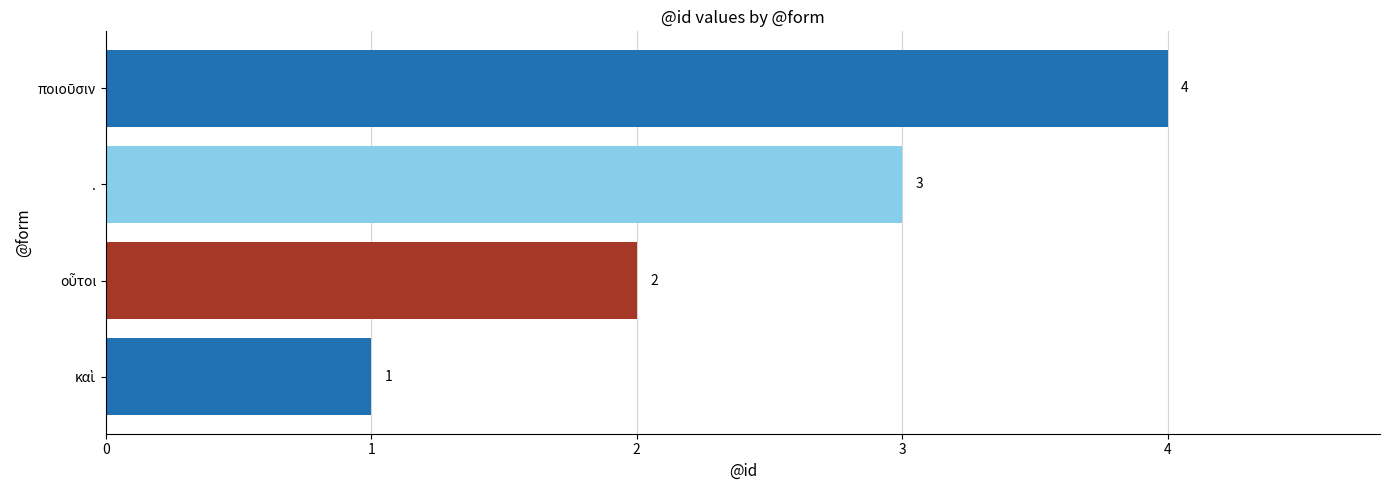

What is the smallest value displayed?

1